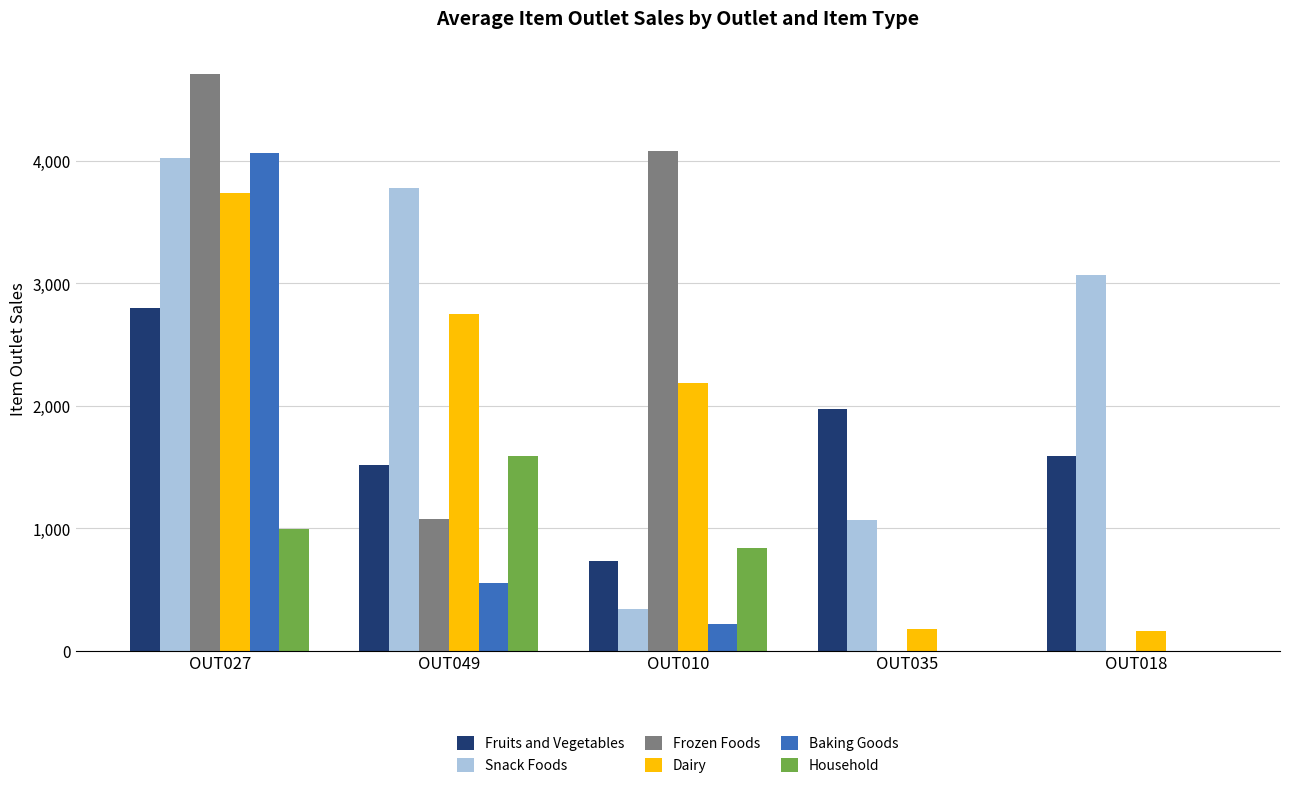

At which label is Fruits and Vegetables closest to 1765?

OUT018